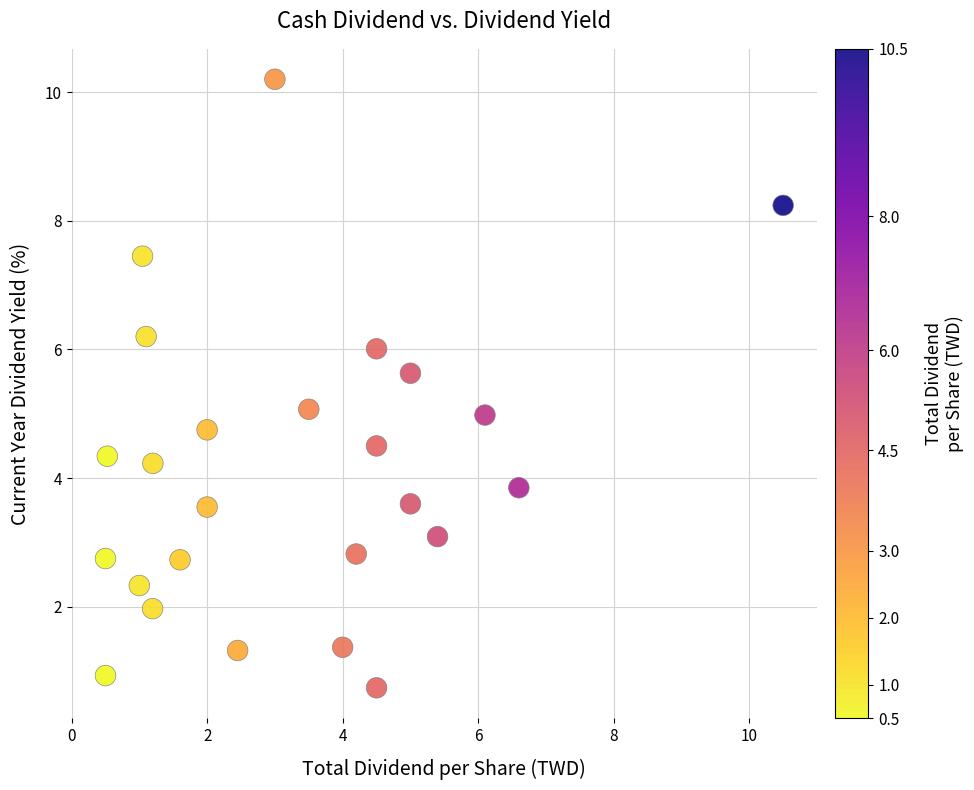

What is the range of Y values (max minus min)?

9.5